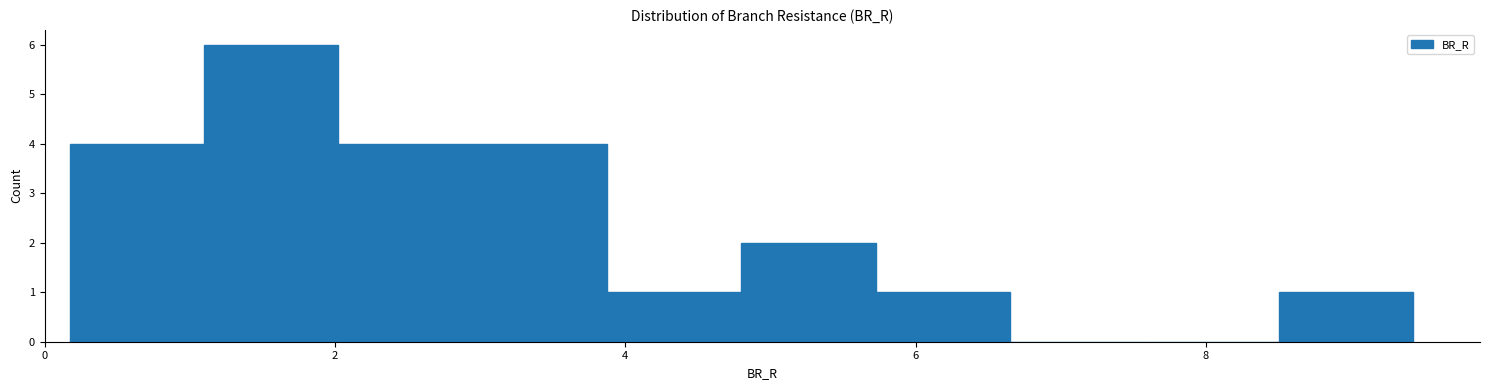

Which range on the x-axis has the tallest bar?

1.0 to 2.0